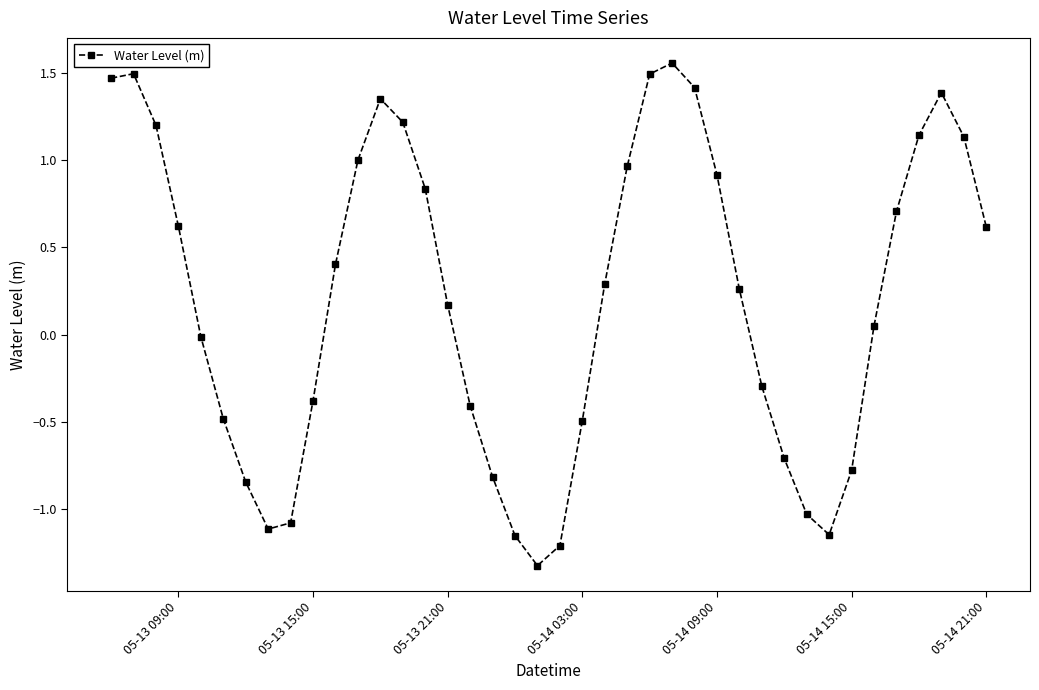

Is this an area chart (filled region under the line)?

No